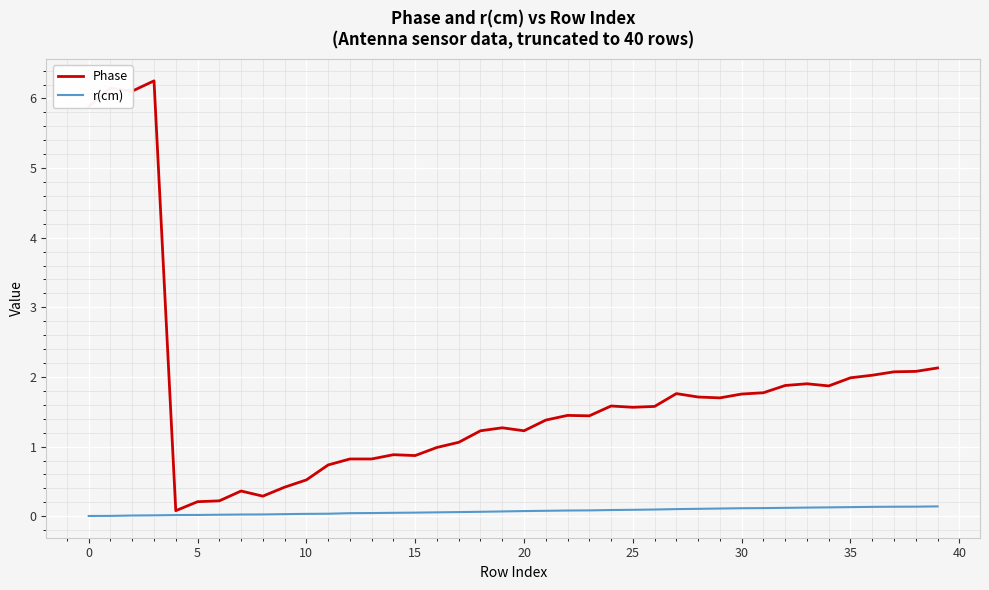

Rank the series by their maximum value, from lowest to highest.

r(cm), Phase